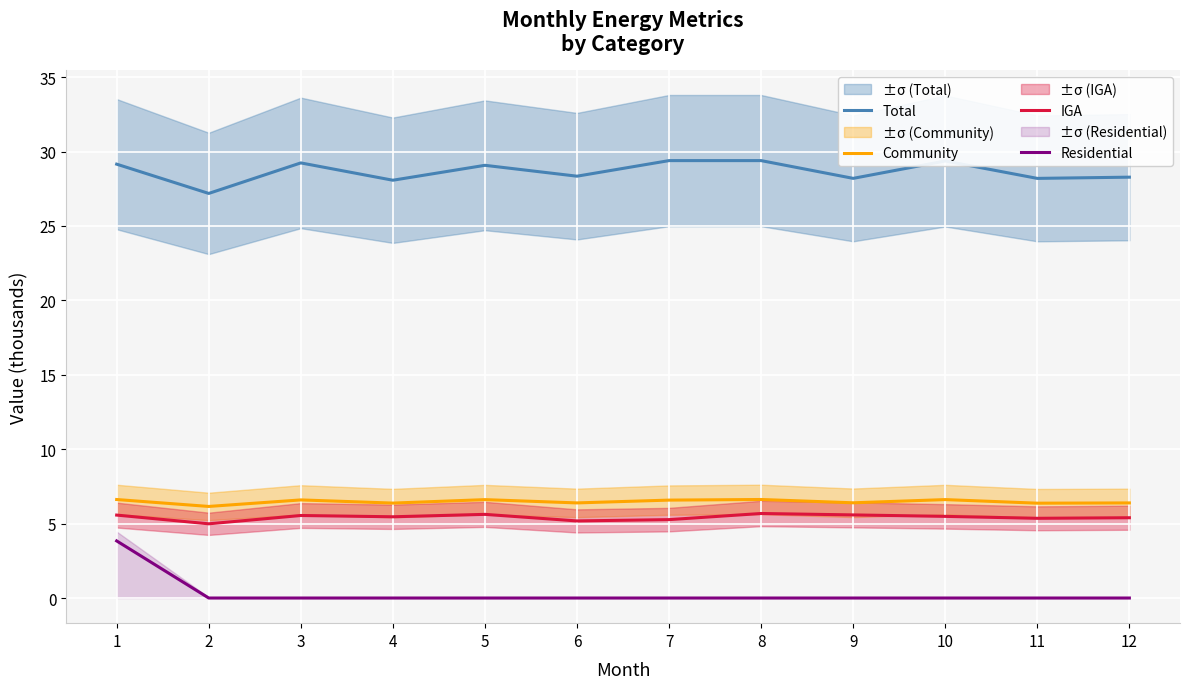

What are all the series names shown in the legend?

Total, Community, IGA, Residential